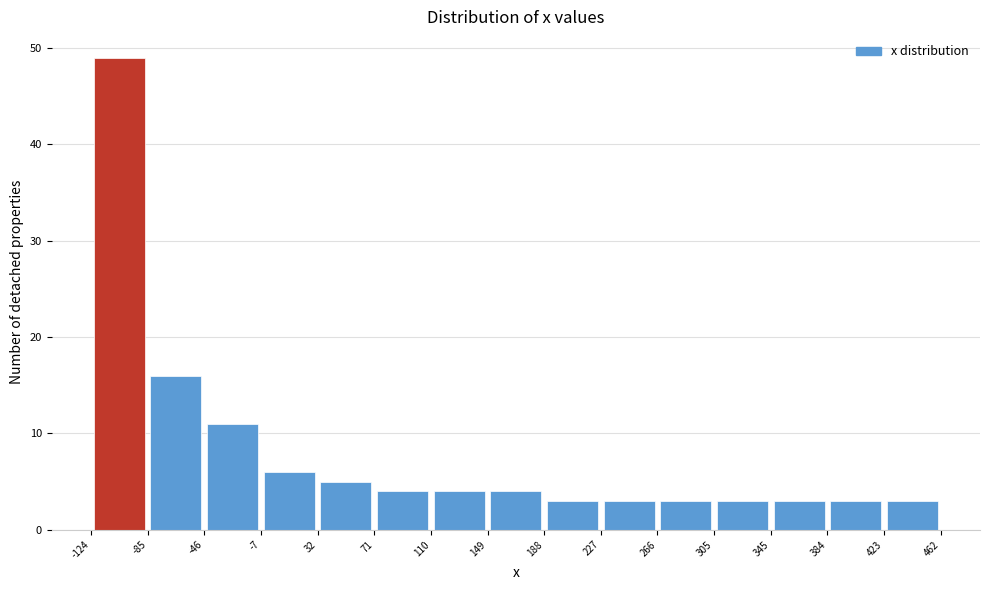

Reading left to right, list every bar in this chart as the range it spans on the x-axis followed by its height. The values are not printed on the chart, so give them approximately, as read against the axis.

-124 to -85: 49
-85 to -46: 16
-46 to -7: 11
-7 to 32: 6
32 to 71: 5
71 to 110: 4
110 to 149: 4
149 to 188: 4
188 to 227: 3
227 to 266: 3
266 to 305: 3
305 to 345: 3
345 to 384: 3
384 to 423: 3
423 to 462: 3